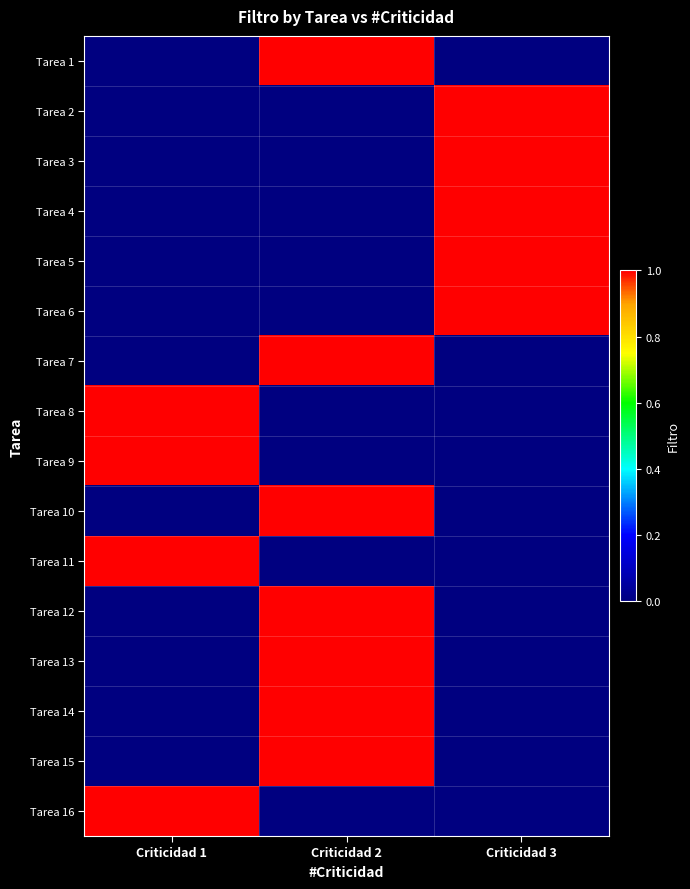

Which category has the highest value across all series?

Criticidad 2